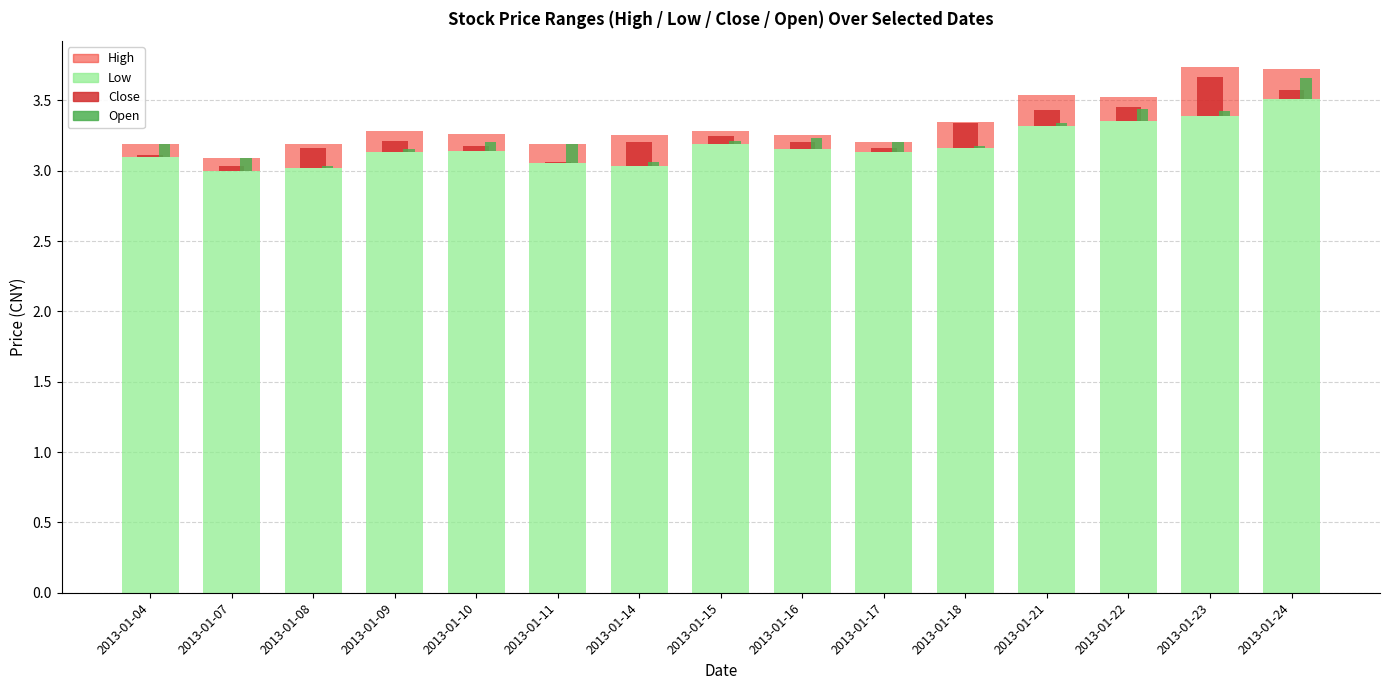

Reading left to right, list all the values displayed in this chart.

high: 2013-01-04=0.1	2013-01-07=0.1	2013-01-08=0.2	2013-01-09=0.1	2013-01-10=0.1	2013-01-11=0.1	2013-01-14=0.2	2013-01-15=0.1	2013-01-16=0.1	2013-01-17=0.1	2013-01-18=0.2	2013-01-21=0.2	2013-01-22=0.2	2013-01-23=0.3	2013-01-24=0.2
low: 2013-01-04=3.1	2013-01-07=3.0	2013-01-08=3.0	2013-01-09=3.1	2013-01-10=3.1	2013-01-11=3.1	2013-01-14=3.0	2013-01-15=3.2	2013-01-16=3.2	2013-01-17=3.1	2013-01-18=3.2	2013-01-21=3.3	2013-01-22=3.4	2013-01-23=3.4	2013-01-24=3.5
close: 2013-01-04=0.0	2013-01-07=0.0	2013-01-08=0.1	2013-01-09=0.1	2013-01-10=0.0	2013-01-11=0.0	2013-01-14=0.2	2013-01-15=0.1	2013-01-16=0.1	2013-01-17=0.0	2013-01-18=0.2	2013-01-21=0.1	2013-01-22=0.1	2013-01-23=0.3	2013-01-24=0.1
open: 2013-01-04=0.1	2013-01-07=0.1	2013-01-08=0.0	2013-01-09=0.0	2013-01-10=0.1	2013-01-11=0.1	2013-01-14=0.0	2013-01-15=0.0	2013-01-16=0.1	2013-01-17=0.1	2013-01-18=0.0	2013-01-21=0.0	2013-01-22=0.1	2013-01-23=0.0	2013-01-24=0.2